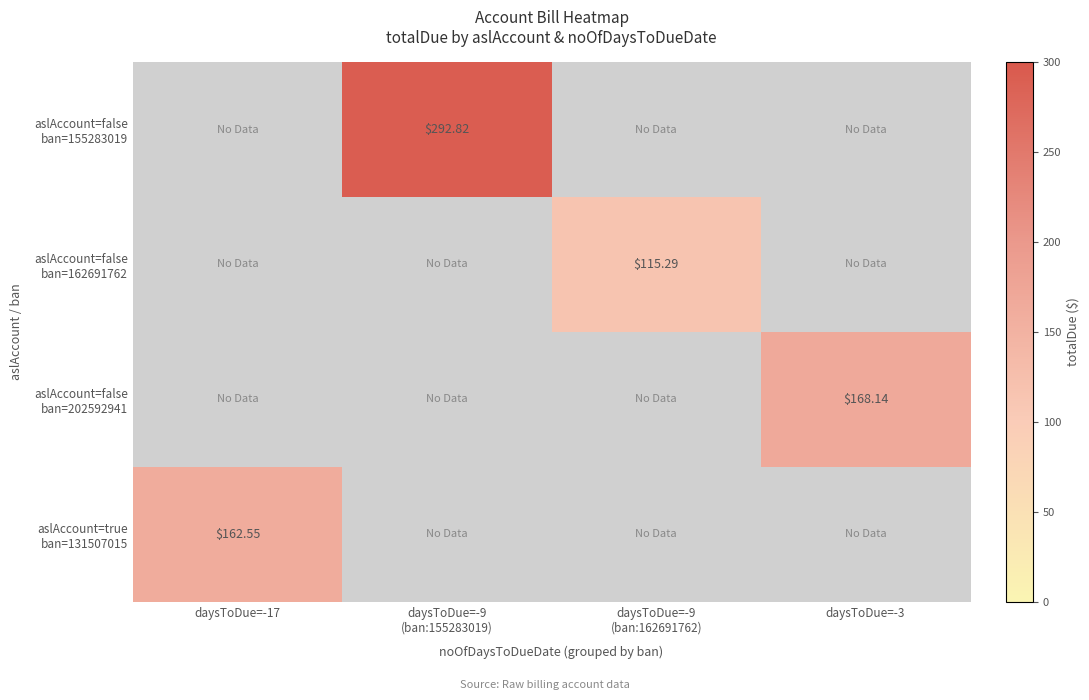

Is it true that aslAccount=false ban=202592941 equals 251.9 at daysToDue=-3?

False